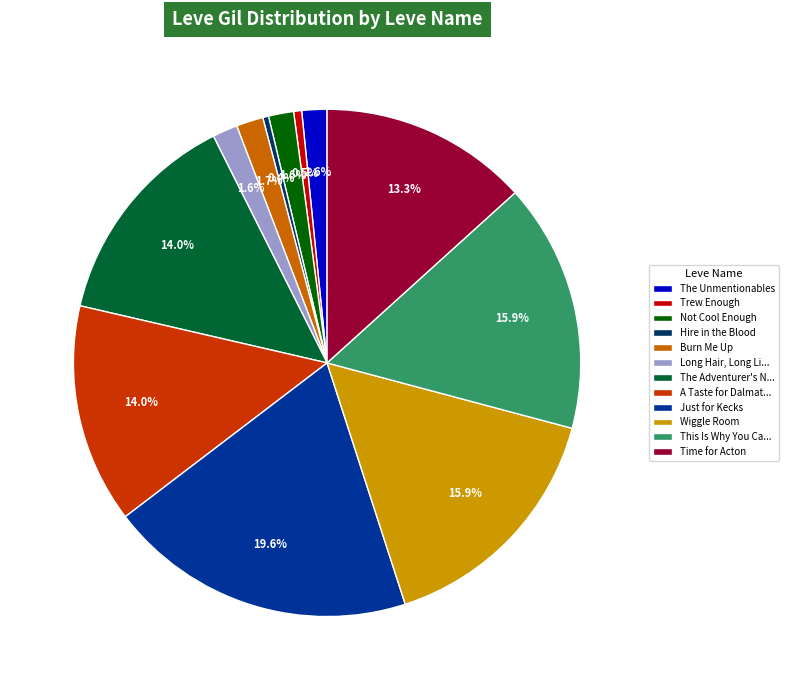

Approximately how many times larger is the value at Not Cool Enough compared to Wiggle Room?

0.1